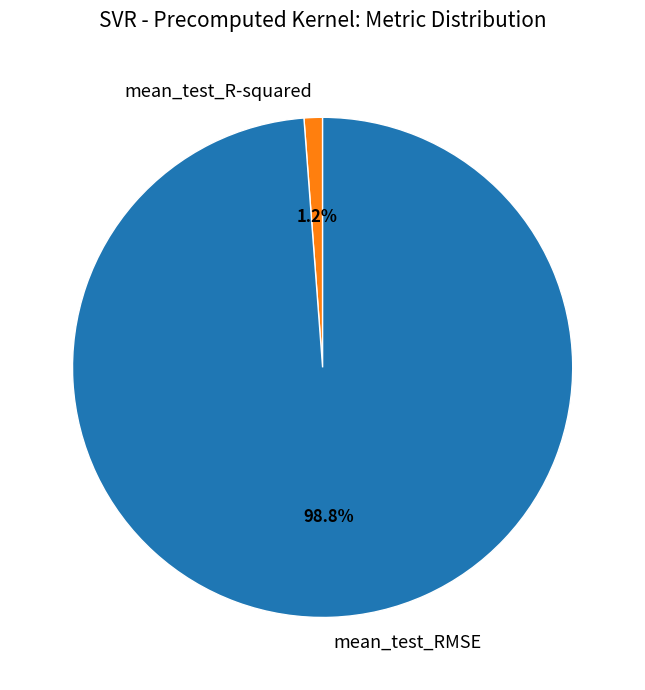

To the nearest percent, what portion does mean_test_RMSE represent?

99%